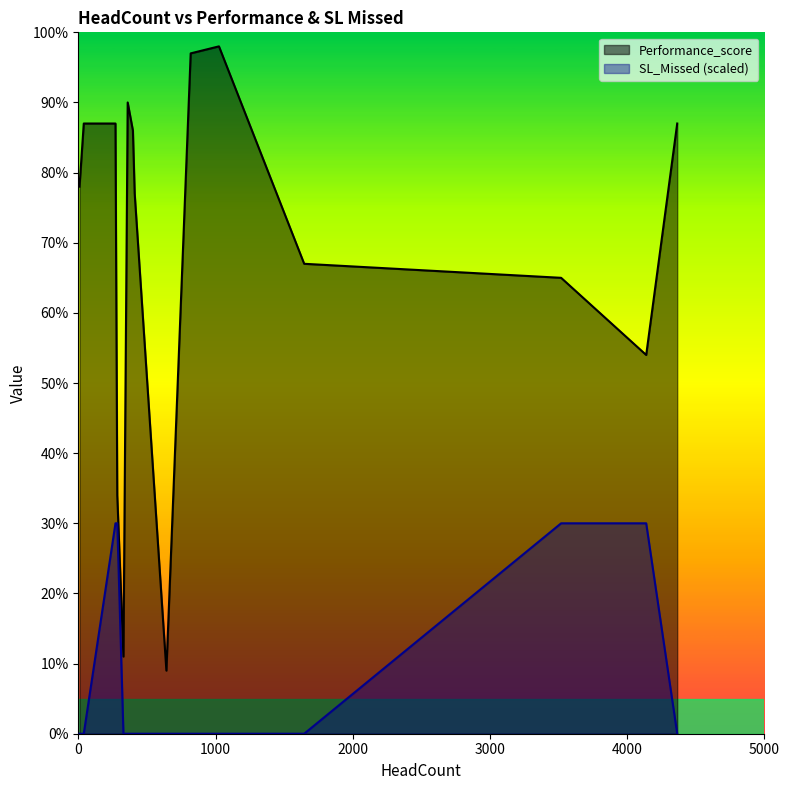

At which category does SL_Missed reach its first local peak?

3